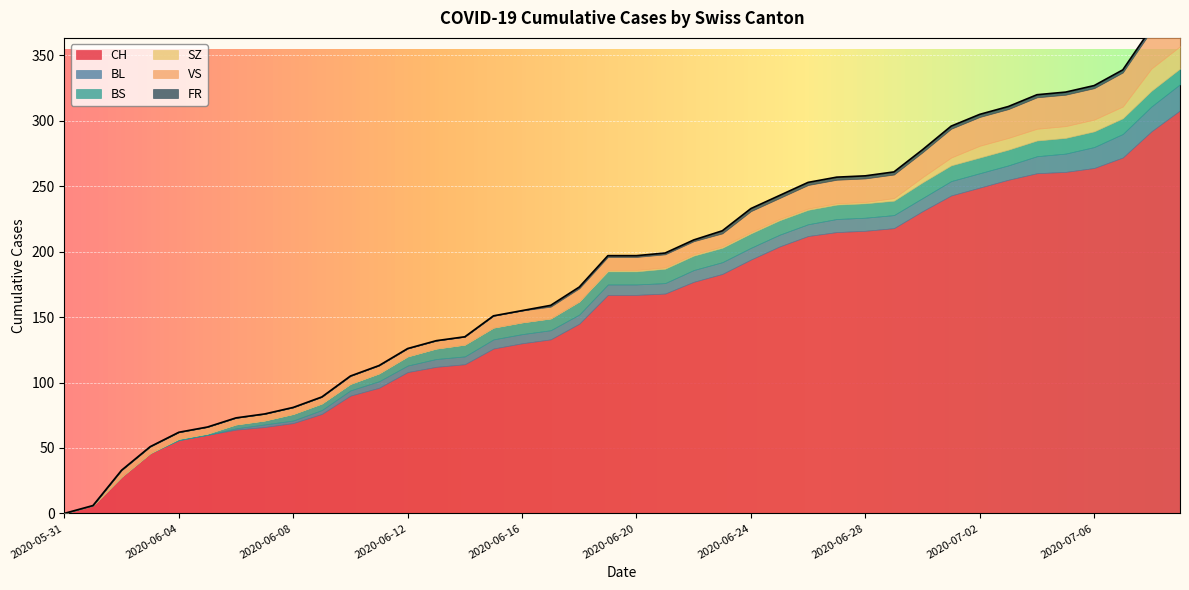

True or false: CH and BL cross at least once.

False